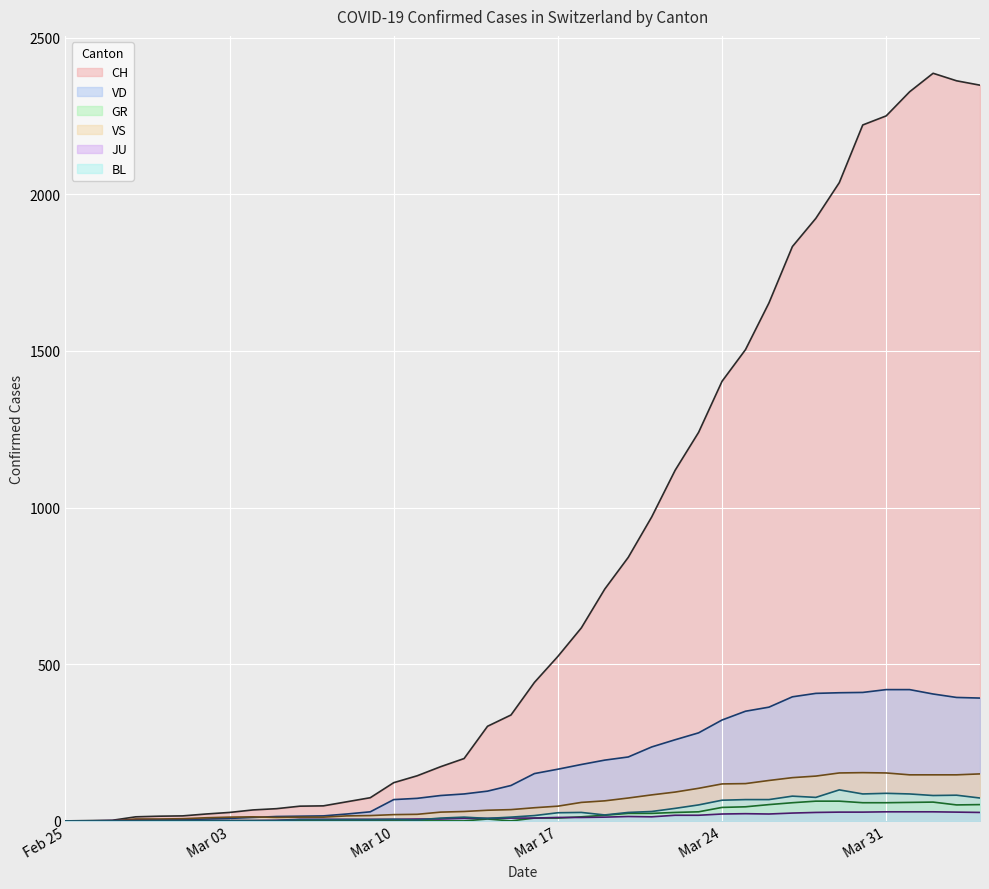

At which category does CH reach its first local peak?

2020-04-02